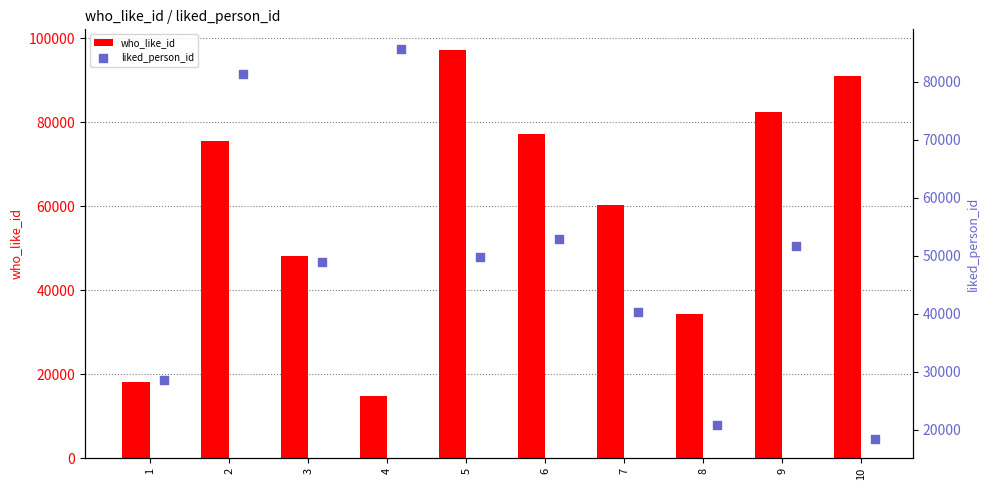

What are all the series names shown in the legend?

who_like_id, liked_person_id